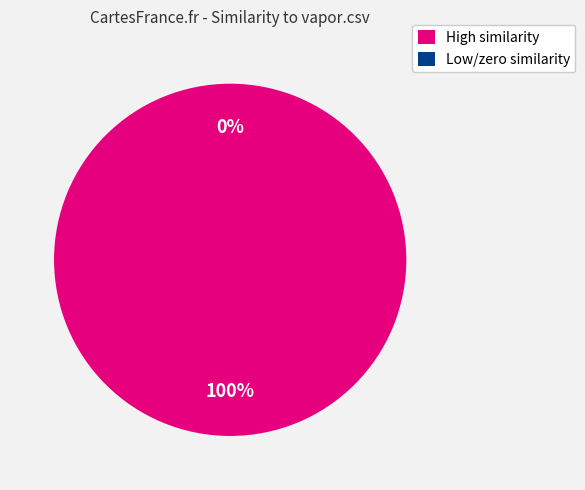

Does avisynth2.csv represent more than half of the total?

No